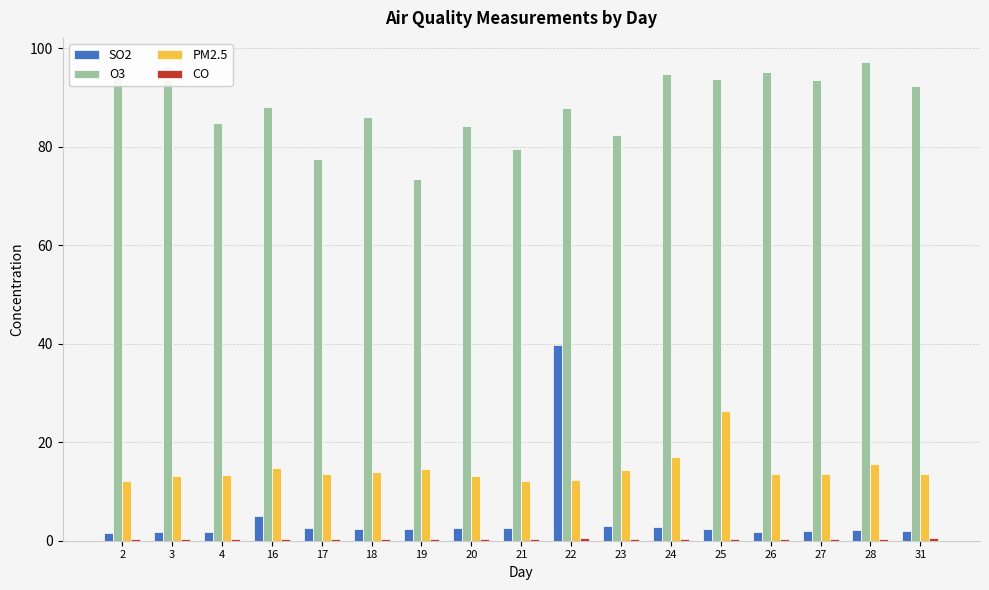

The value of PM2.5 at 31 is 7.9. True or false?

False